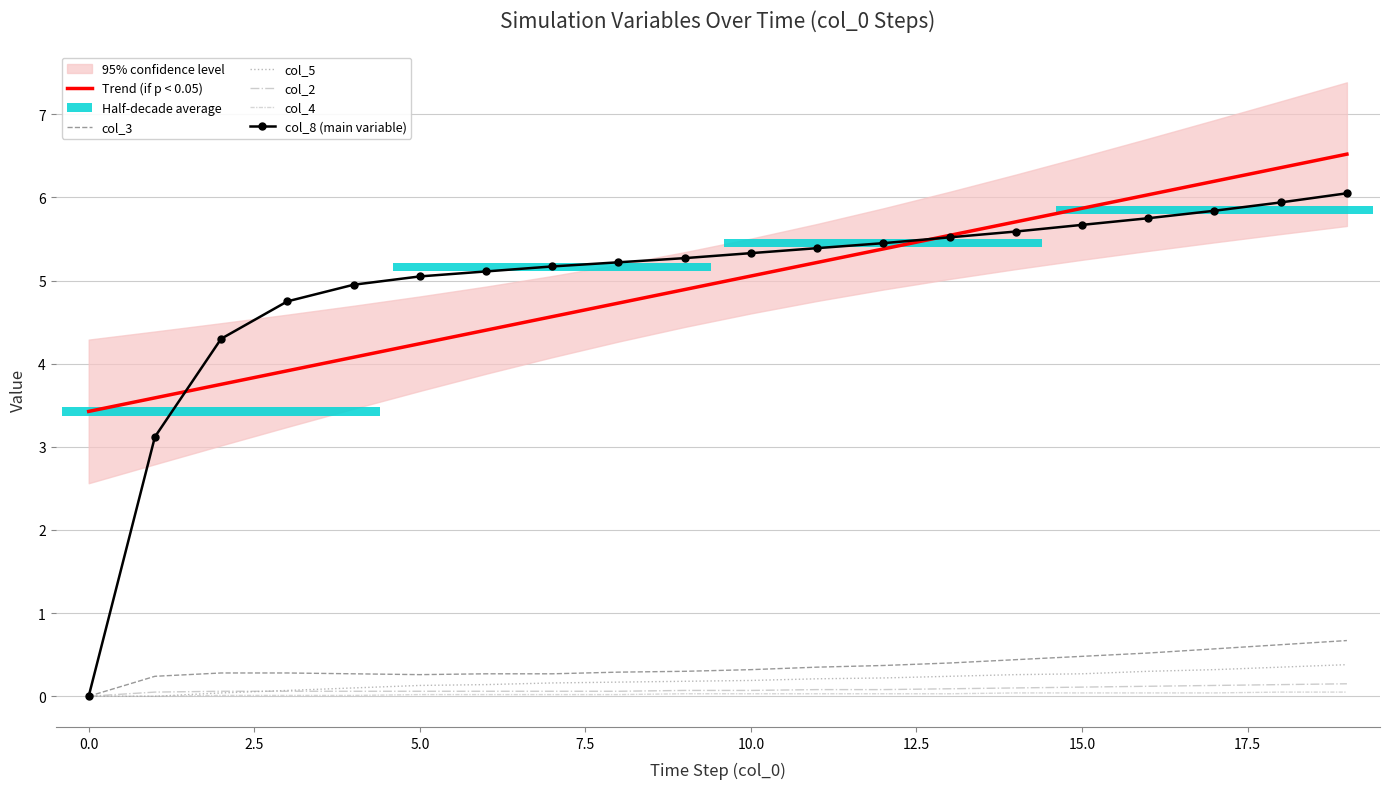

What is the difference between the highest and lowest values at 17?

6.2